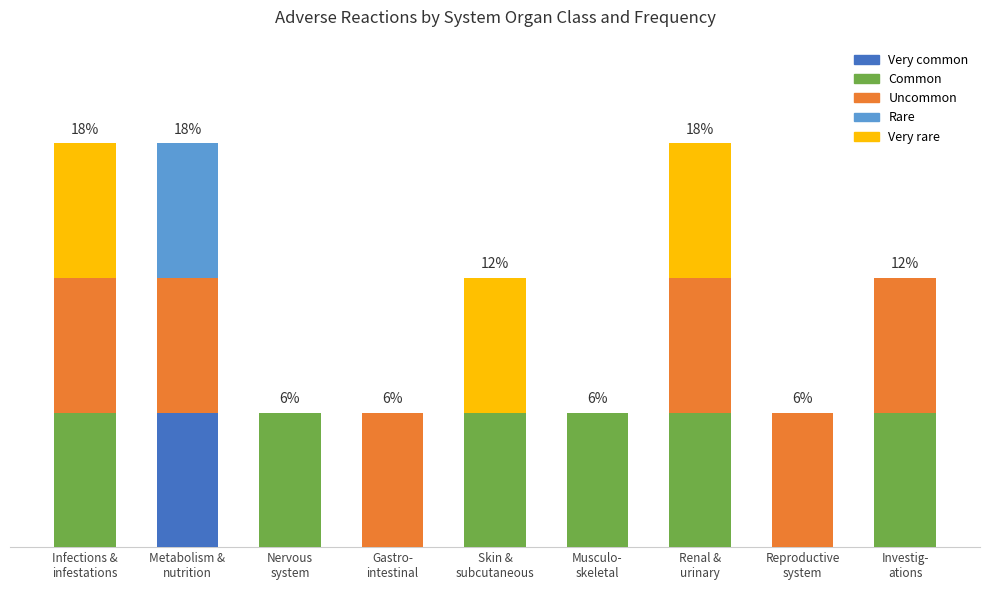

What is the label of the 8th bar from the right?

Metabolism &
nutrition